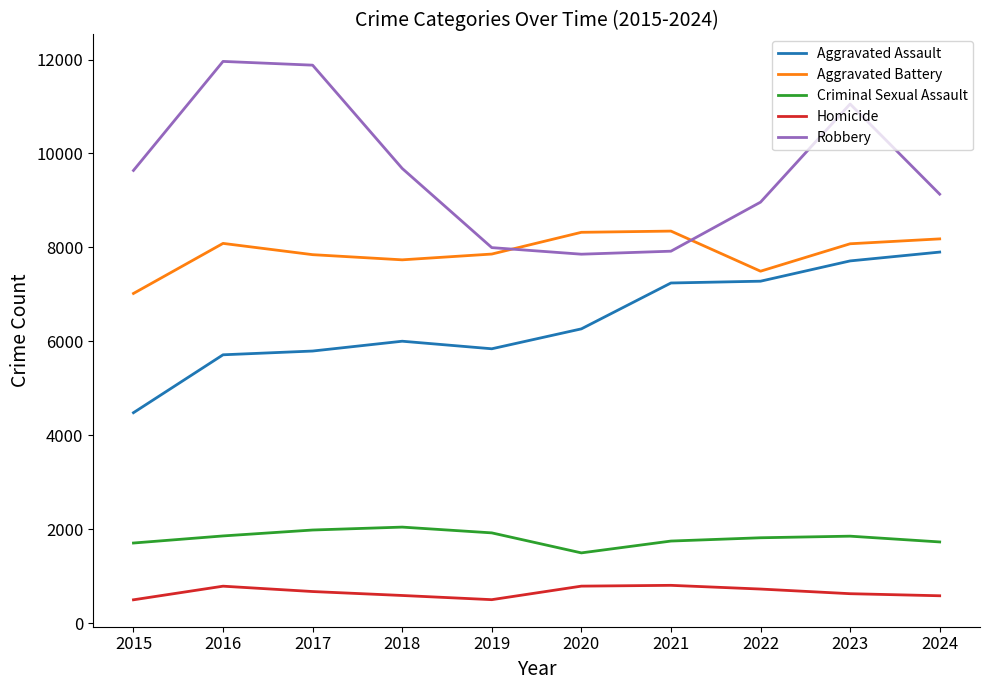

Is the value of Robbery at 2024 greater than the value of Aggravated Battery at 2015?

Yes